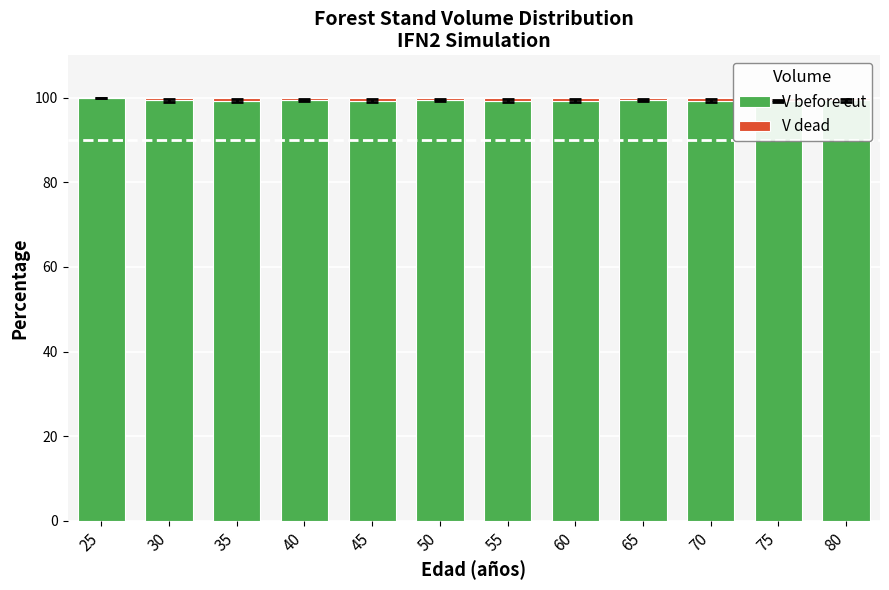

The value of V before cut at 65 is 99.4. True or false?

True